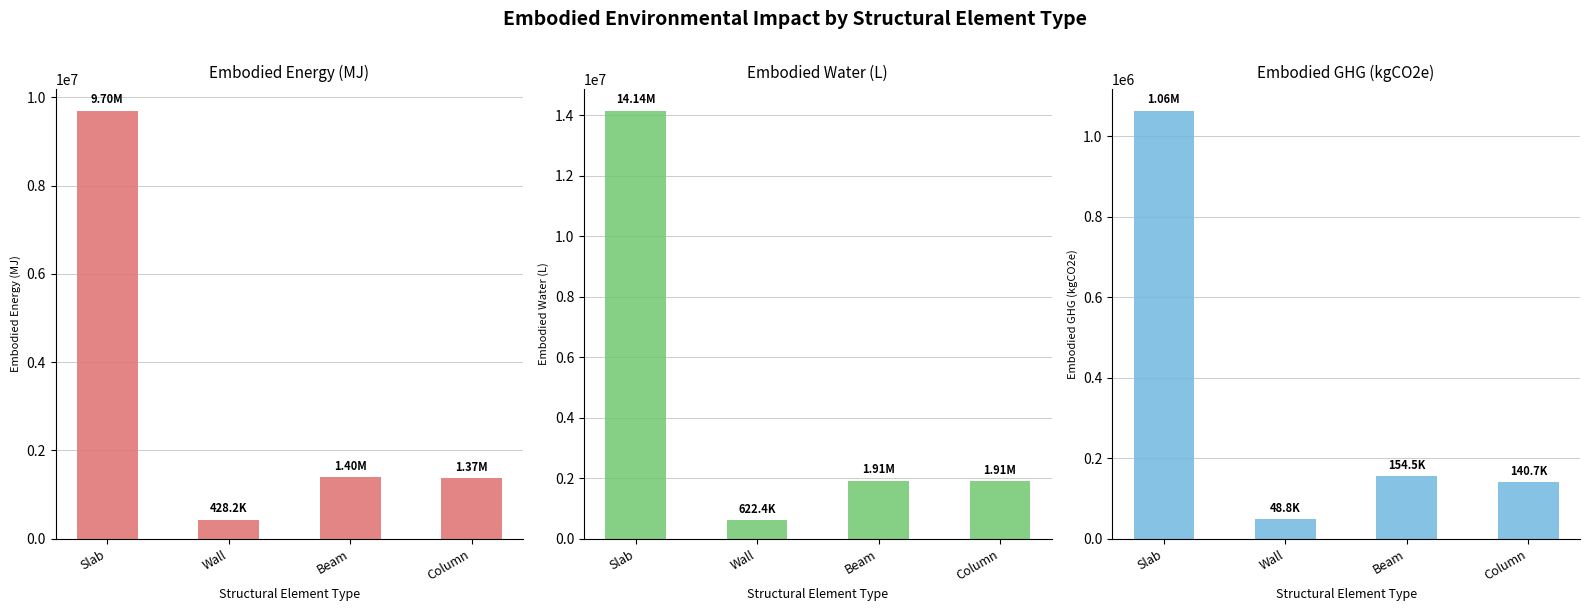

Rank the series by their average value, from highest to lowest.

Embodied_Water_(L), Embodied_Energy_(MJ), Embodied_GHG_(kgCO2e)